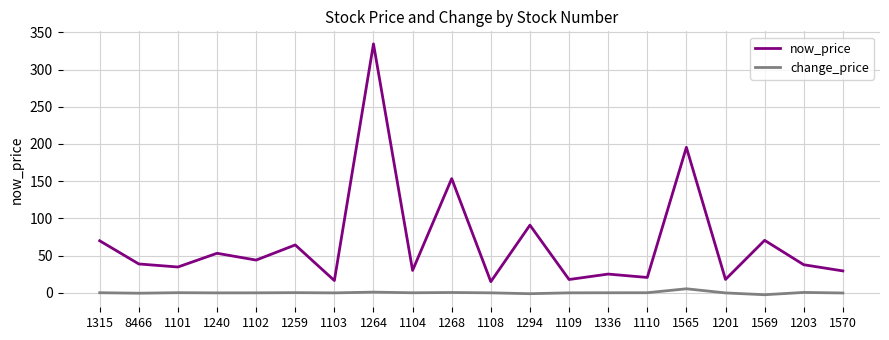

Which category has the highest value in the change_price series?

1565